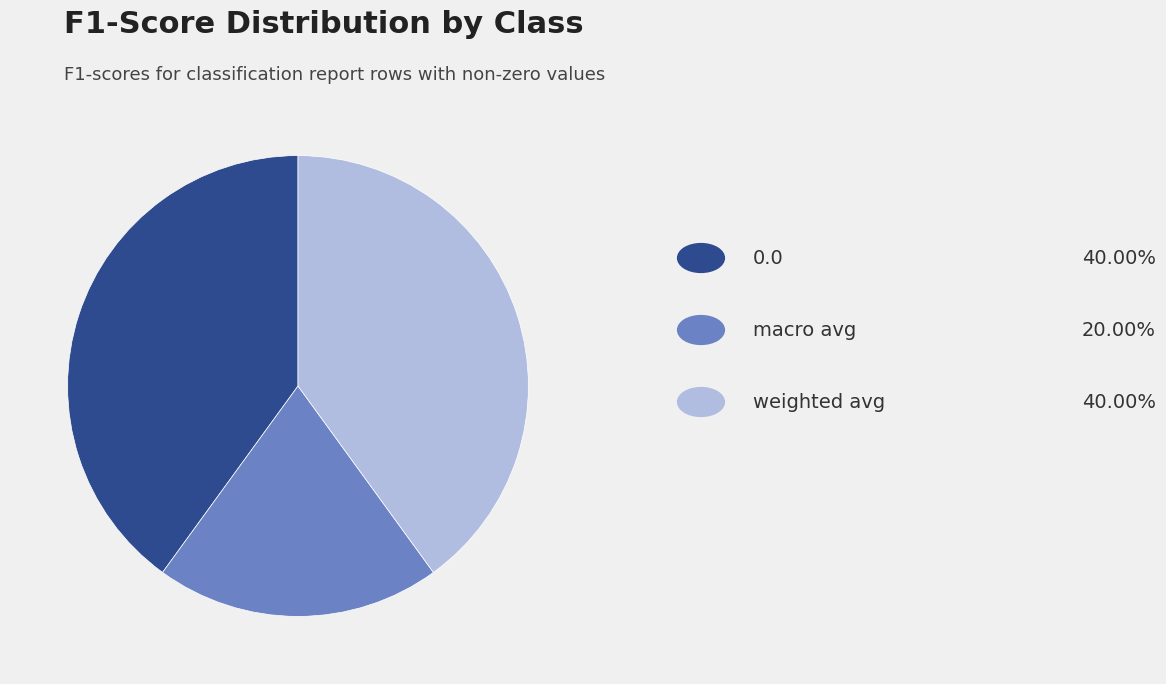

Is there a majority slice in this chart?

No